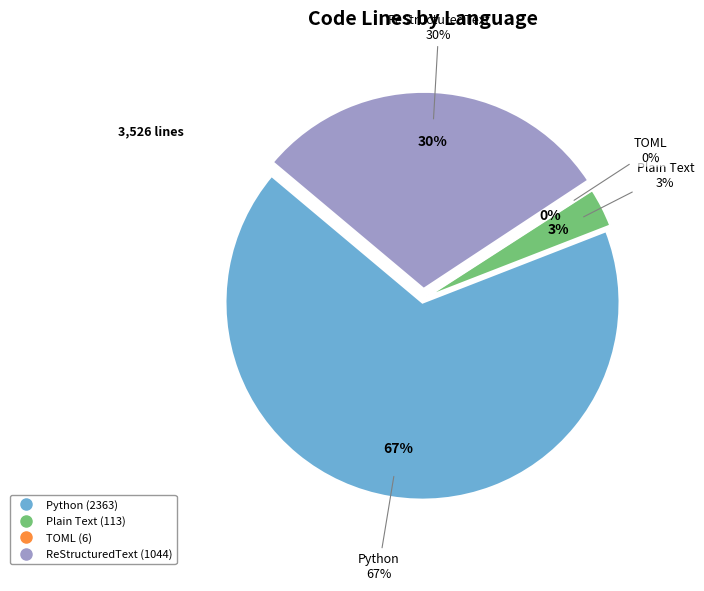

To the nearest percent, what is the difference between the Plain Text and TOML slice percentages?

3%